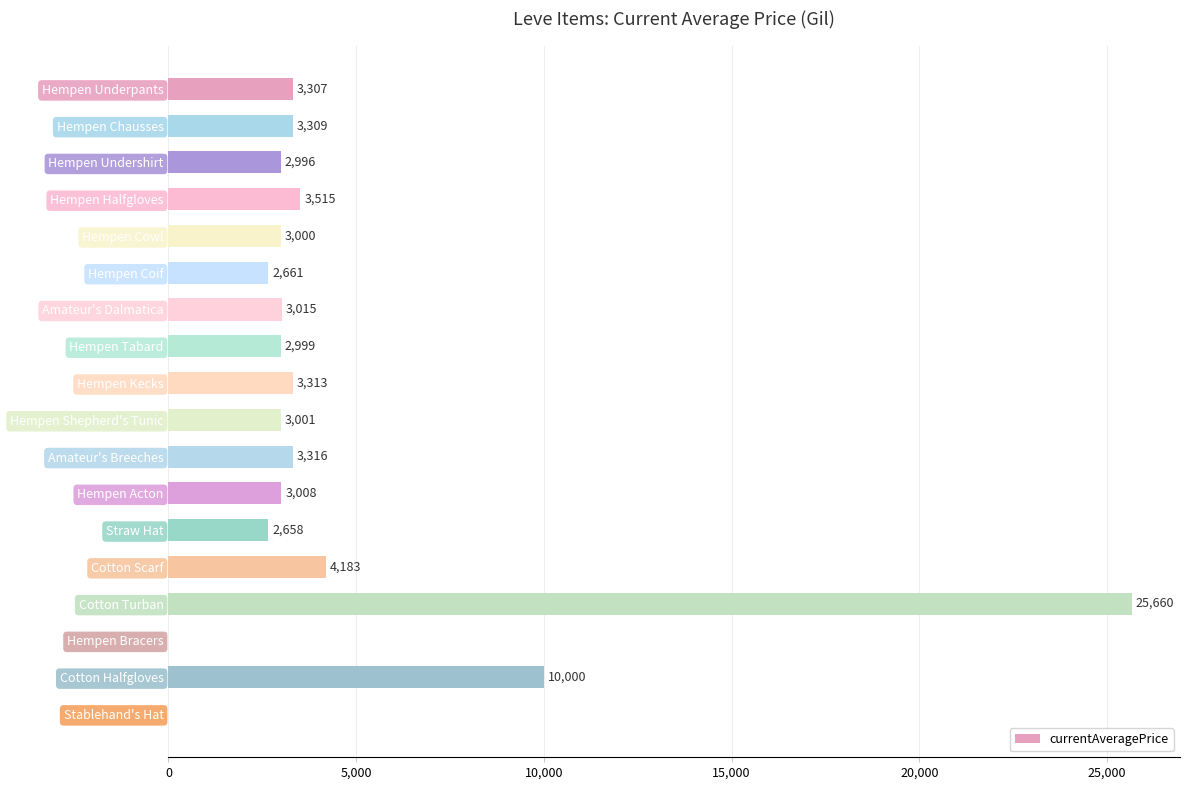

What is the greatest value displayed?

25660